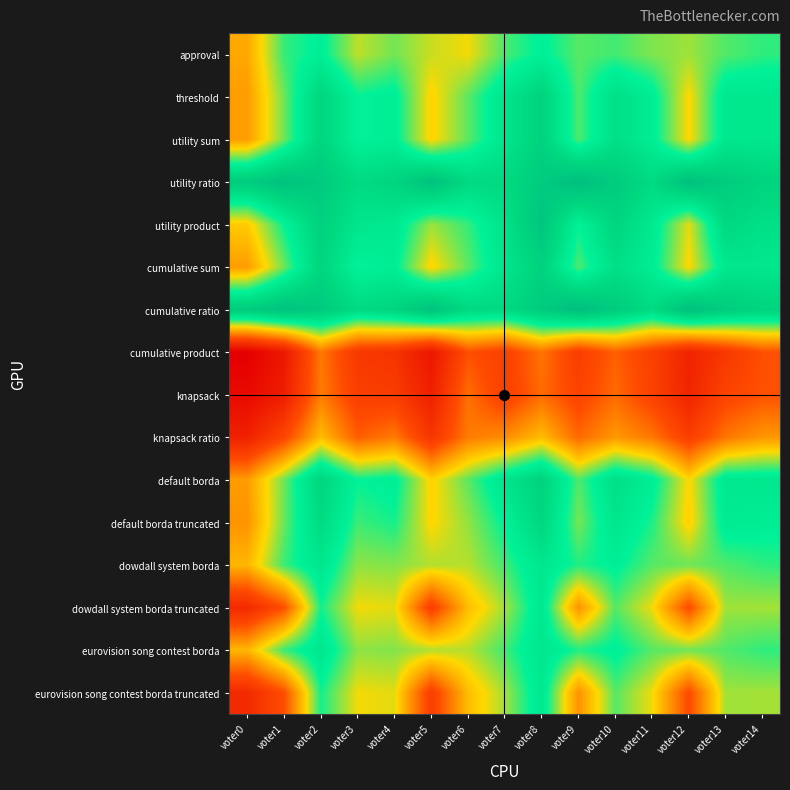

Reading left to right, what are all the values shown in this chart?

approval: voter0=-496	voter1=-327	voter2=-287	voter3=-396	voter4=-358	voter5=-402	voter6=-424	voter7=-338	voter8=-291	voter9=-344	voter10=-333	voter11=-364	voter12=-380	voter13=-341	voter14=-323
threshold: voter0=-512	voter1=-355	voter2=-187	voter3=-300	voter4=-284	voter5=-438	voter6=-346	voter7=-252	voter8=-175	voter9=-340	voter10=-229	voter11=-280	voter12=-432	voter13=-261	voter14=-259
utility sum: voter0=-512	voter1=-355	voter2=-187	voter3=-300	voter4=-284	voter5=-438	voter6=-346	voter7=-252	voter8=-175	voter9=-340	voter10=-229	voter11=-280	voter12=-432	voter13=-261	voter14=-259
utility ratio: voter0=-144	voter1=-101	voter2=-139	voter3=-210	voter4=-184	voter5=-102	voter6=-204	voter7=-206	voter8=-143	voter9=-84	voter10=-147	voter11=-210	voter12=-92	voter13=-149	voter14=-181
utility product: voter0=-448	voter1=-301	voter2=-169	voter3=-254	voter4=-264	voter5=-378	voter6=-326	voter7=-242	voter8=-117	voter9=-298	voter10=-187	voter11=-266	voter12=-416	voter13=-199	voter14=-231
cumulative sum: voter0=-512	voter1=-355	voter2=-187	voter3=-300	voter4=-284	voter5=-438	voter6=-346	voter7=-252	voter8=-175	voter9=-340	voter10=-229	voter11=-280	voter12=-432	voter13=-261	voter14=-259
cumulative ratio: voter0=-144	voter1=-101	voter2=-139	voter3=-210	voter4=-184	voter5=-102	voter6=-204	voter7=-206	voter8=-143	voter9=-84	voter10=-147	voter11=-210	voter12=-92	voter13=-149	voter14=-181
cumulative product: voter0=-852	voter1=-777	voter2=-561	voter3=-682	voter4=-696	voter5=-784	voter6=-618	voter7=-656	voter8=-567	voter9=-664	voter10=-595	voter11=-656	voter12=-744	voter13=-683	voter14=-617
knapsack: voter0=-822	voter1=-761	voter2=-557	voter3=-660	voter4=-670	voter5=-754	voter6=-574	voter7=-662	voter8=-579	voter9=-648	voter10=-581	voter11=-652	voter12=-740	voter13=-647	voter14=-615
knapsack ratio: voter0=-750	voter1=-641	voter2=-467	voter3=-598	voter4=-558	voter5=-688	voter6=-556	voter7=-534	voter8=-467	voter9=-582	voter10=-517	voter11=-562	voter12=-662	voter13=-565	voter14=-519
default borda: voter0=-512	voter1=-355	voter2=-187	voter3=-300	voter4=-284	voter5=-438	voter6=-346	voter7=-252	voter8=-175	voter9=-340	voter10=-229	voter11=-280	voter12=-432	voter13=-261	voter14=-259
default borda truncated: voter0=-524	voter1=-353	voter2=-211	voter3=-330	voter4=-310	voter5=-434	voter6=-374	voter7=-294	voter8=-195	voter9=-360	voter10=-255	voter11=-314	voter12=-442	voter13=-273	voter14=-283
dowdall system borda: voter0=-476	voter1=-329	voter2=-255	voter3=-372	voter4=-366	voter5=-390	voter6=-392	voter7=-332	voter8=-255	voter9=-316	voter10=-289	voter11=-344	voter12=-356	voter13=-341	voter14=-323
dowdall system borda truncated: voter0=-724	voter1=-619	voter2=-309	voter3=-424	voter4=-416	voter5=-662	voter6=-466	voter7=-382	voter8=-261	voter9=-526	voter10=-343	voter11=-422	voter12=-628	voter13=-381	voter14=-383
eurovision song contest borda: voter0=-476	voter1=-329	voter2=-255	voter3=-372	voter4=-366	voter5=-390	voter6=-392	voter7=-332	voter8=-255	voter9=-316	voter10=-289	voter11=-344	voter12=-356	voter13=-341	voter14=-323
eurovision song contest borda truncated: voter0=-724	voter1=-619	voter2=-309	voter3=-424	voter4=-416	voter5=-662	voter6=-466	voter7=-382	voter8=-261	voter9=-526	voter10=-343	voter11=-422	voter12=-628	voter13=-381	voter14=-383